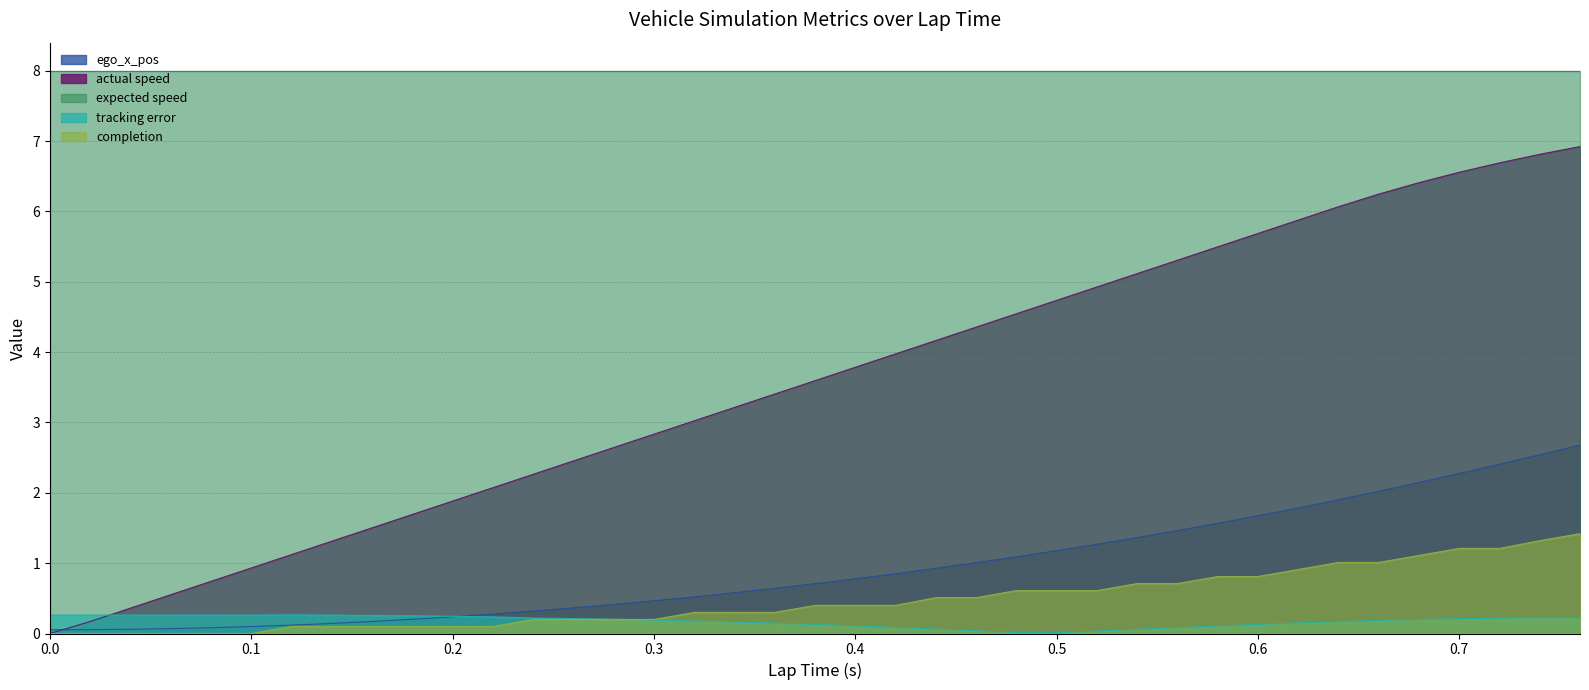

The value of completion at 0.76 is 0.9. True or false?

False